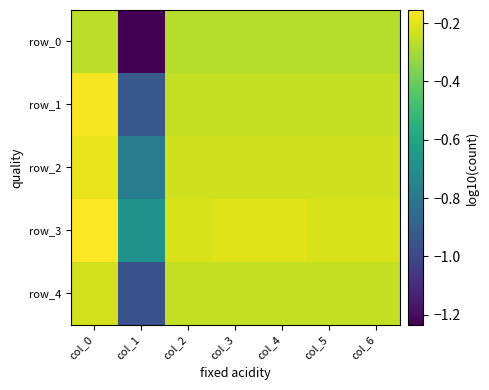

Which has a higher value, col_5 or col_4?

col_4